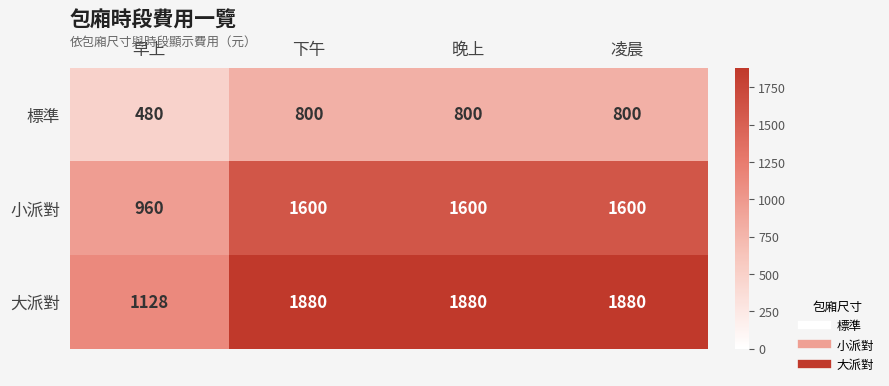

Is the value of 大派對 at 下午 greater than the value of 標準 at 早上?

Yes